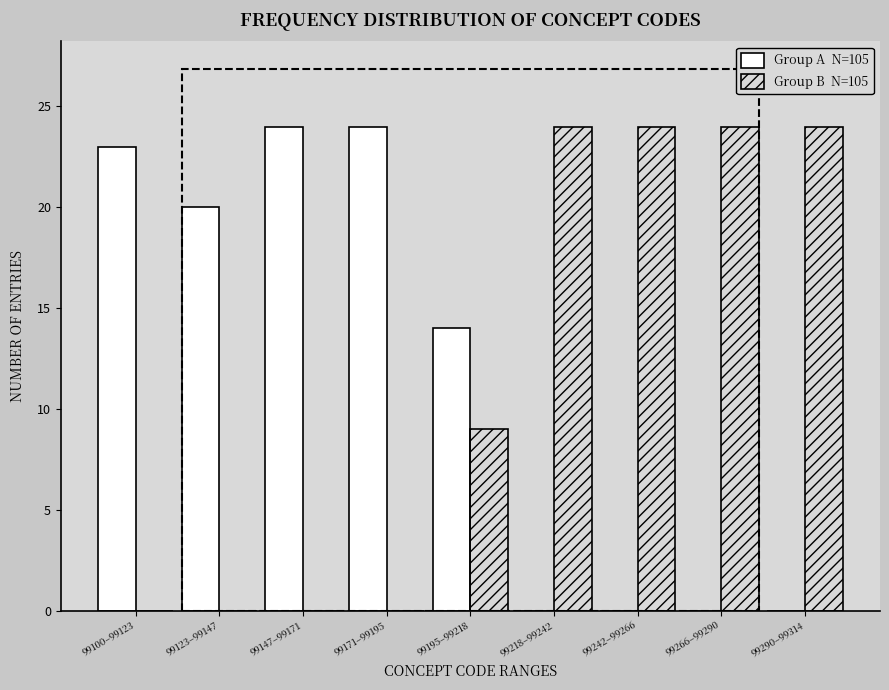

What is the greatest value displayed?

24